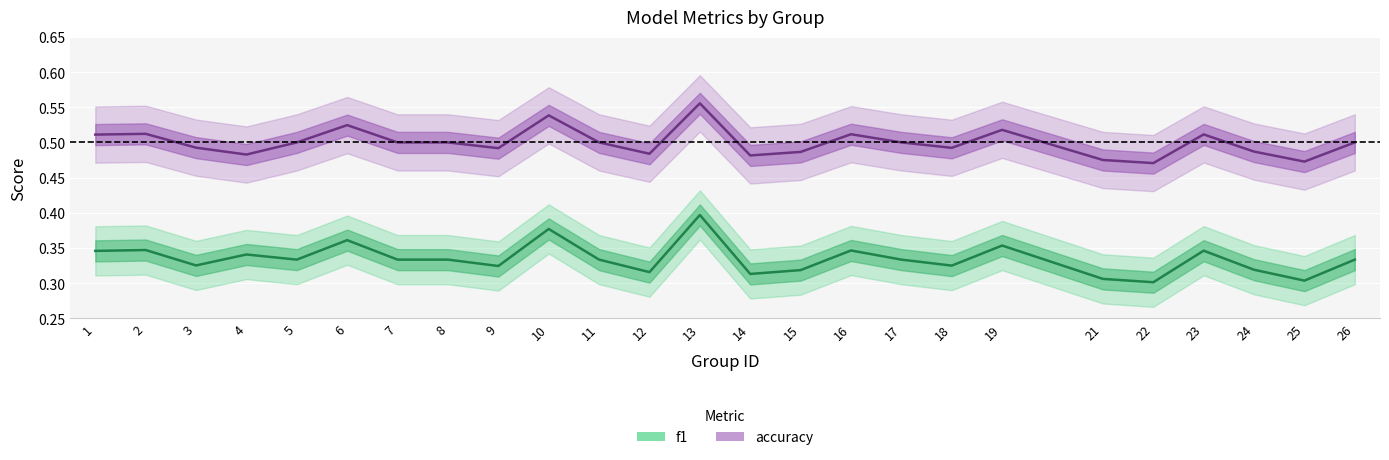

True or false: f1 has a value of 0.3 at 11.

True